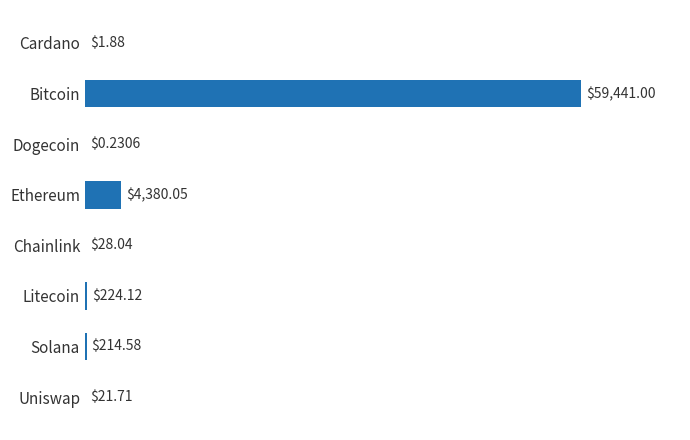

What is the sum of all values?

64311.6